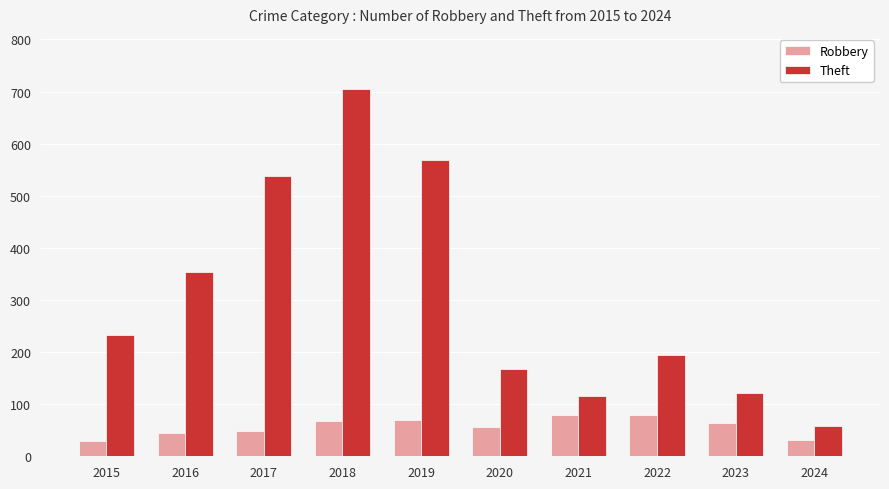

Is the value of Theft at 2018 greater than the value of Robbery at 2017?

Yes